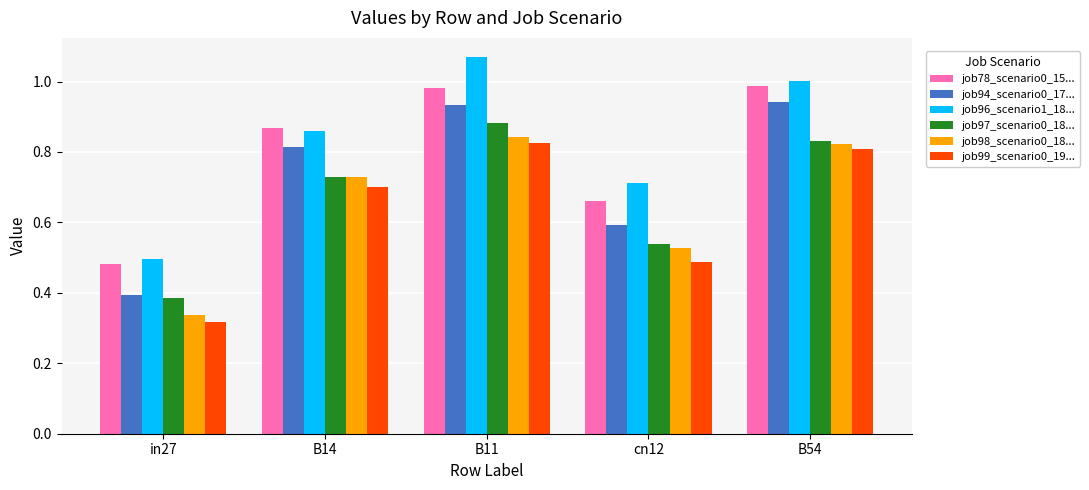

Rank the series by their maximum value, from lowest to highest.

job99_scenario0_19..., job98_scenario0_18..., job97_scenario0_18..., job94_scenario0_17..., job78_scenario0_15..., job96_scenario1_18...